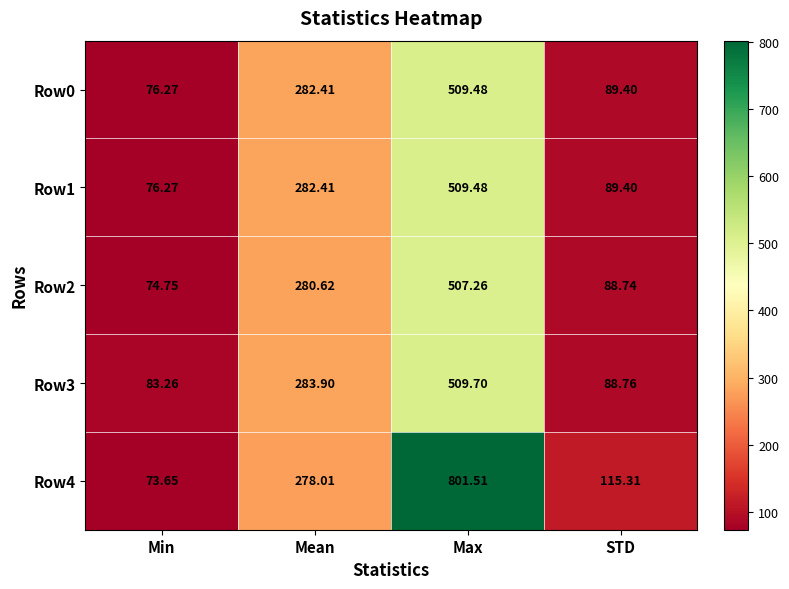

Where does the Row0 series first go above 282?

Mean